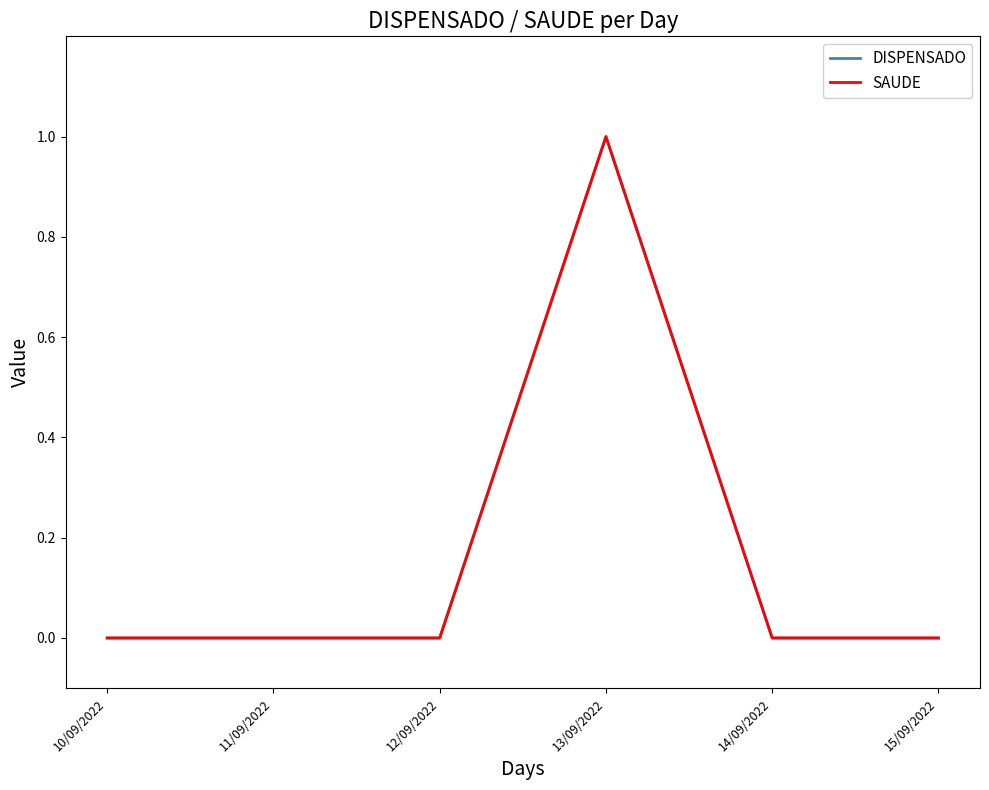

Is this an area chart (filled region under the line)?

No